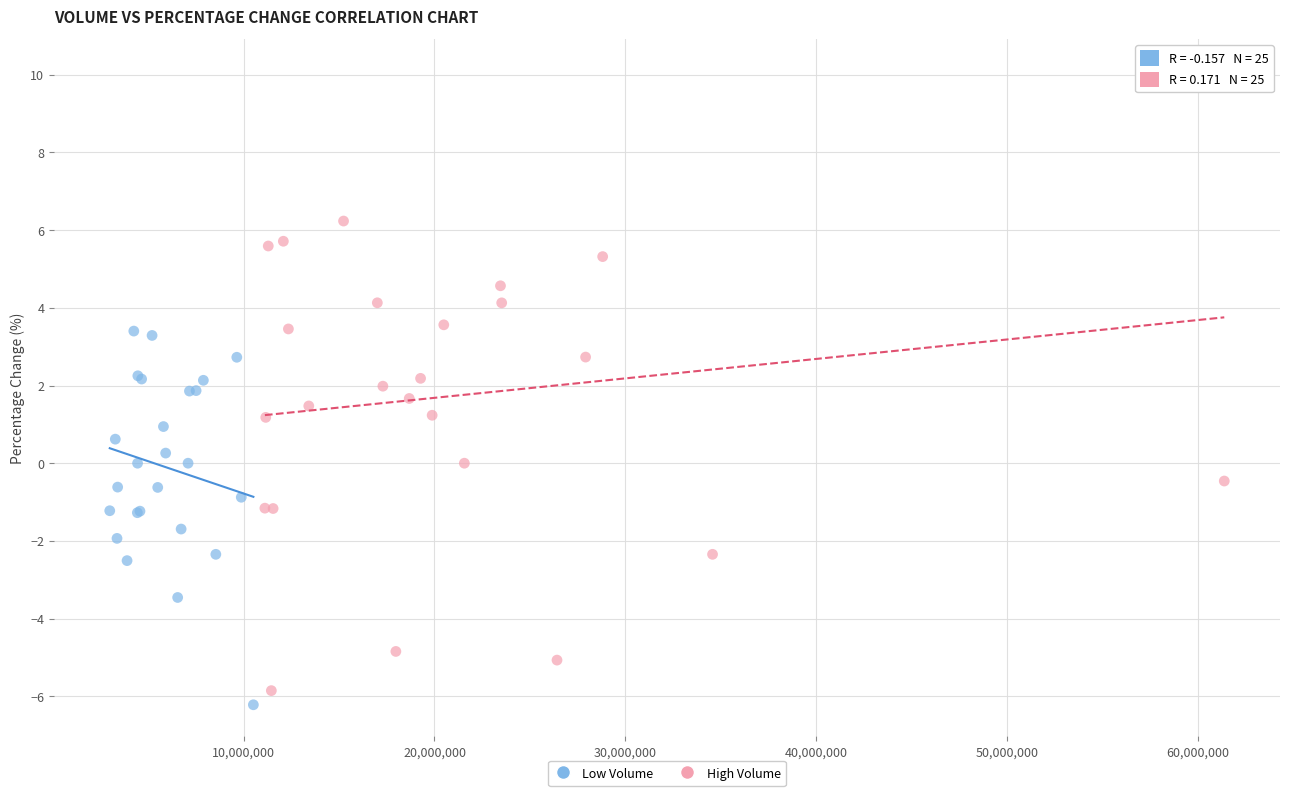

Which series reaches the maximum Y coordinate?

High Volume